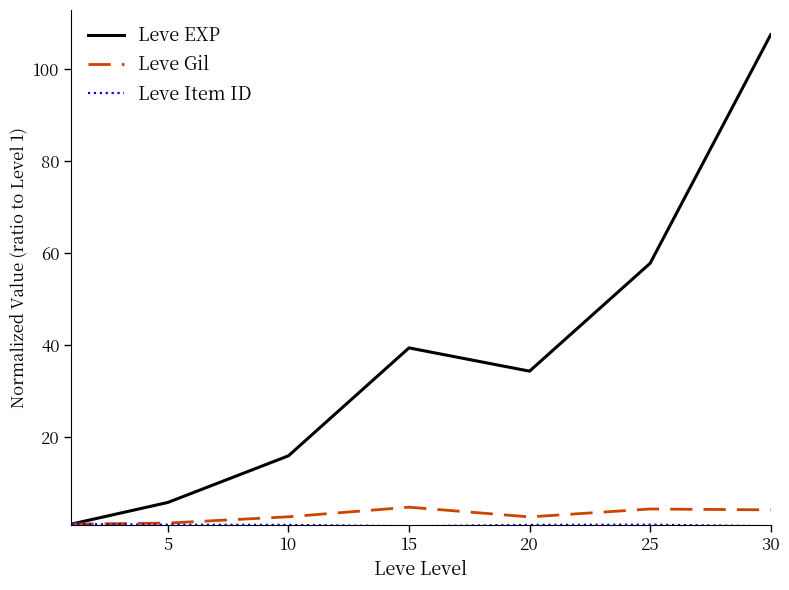

Which series has the largest total across all categories?

Leve EXP